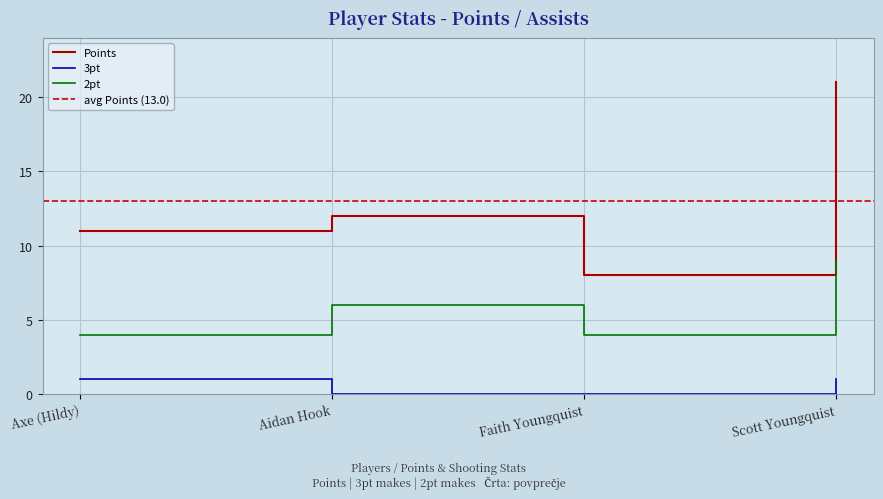

True or false: 2pt has a value of 9 at Scott Youngquist.

True